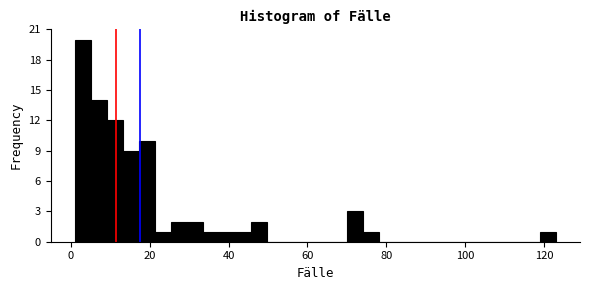

Read against the x-axis, roughly where is the centre of the tallest bar?

4